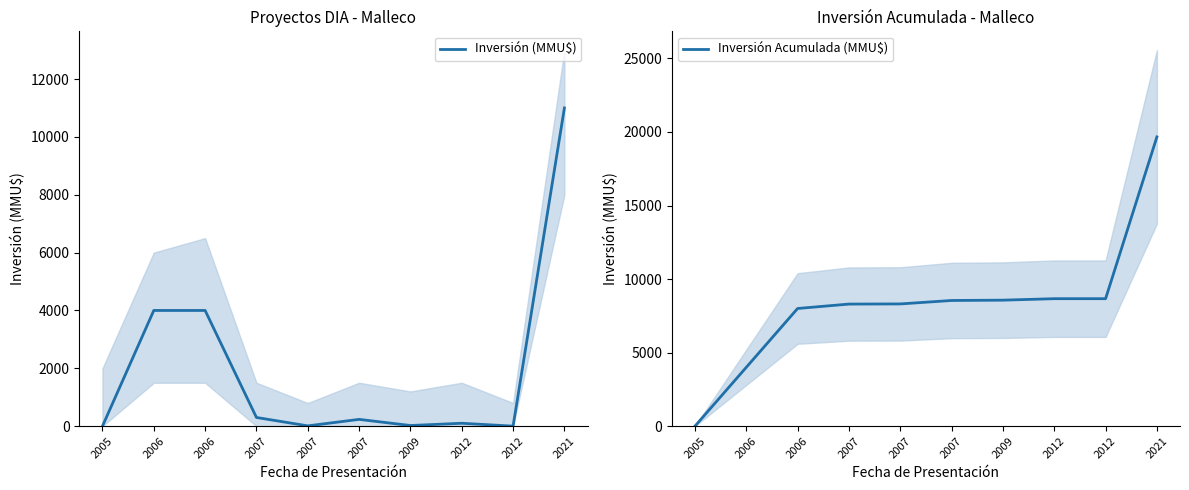

Reading left to right, what are all the values shown in this chart?

Inversión (MMU$): 0	4000	4000	300	10	234	22	100	0	11000
Inversión Acumulada (MMU$): 0	4000	8000	8300	8310	8544	8566	8666	8666	19666